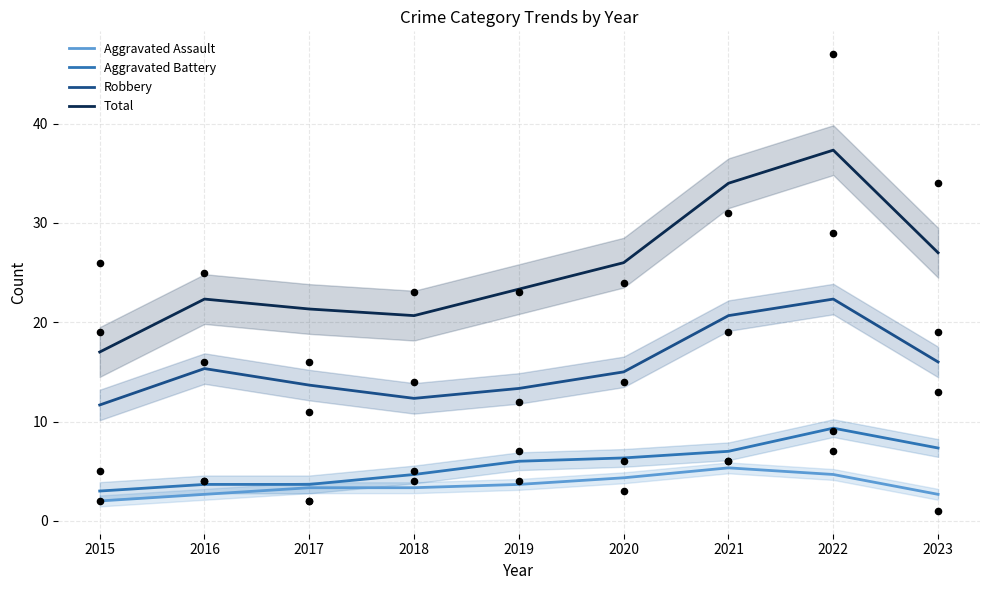

What is the total value across all series at 2020?

51.7